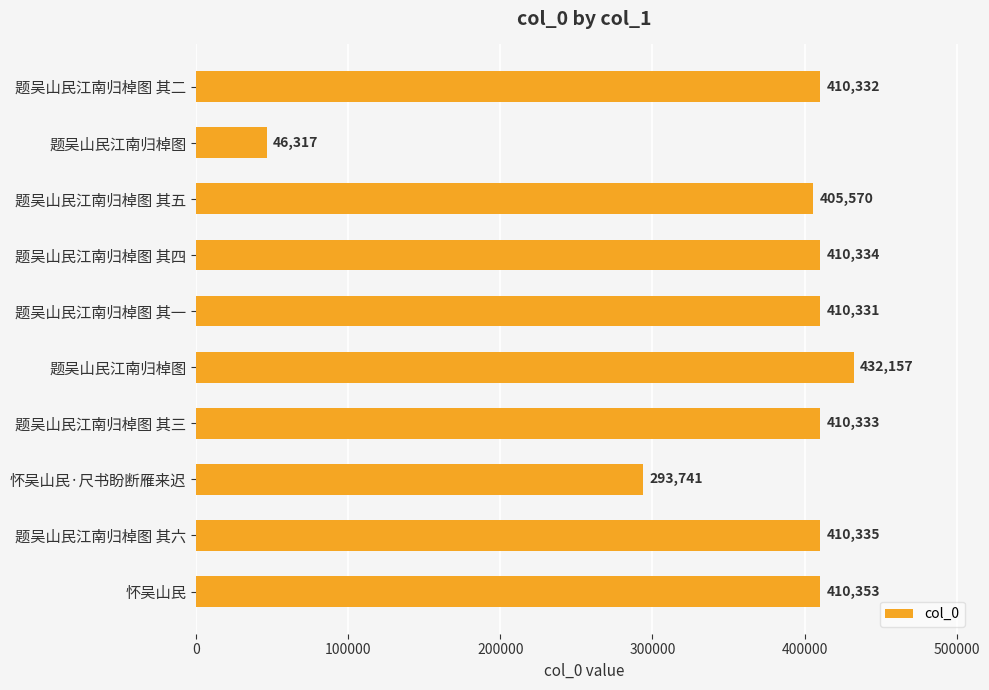

Count the number of categories in the chart.

10